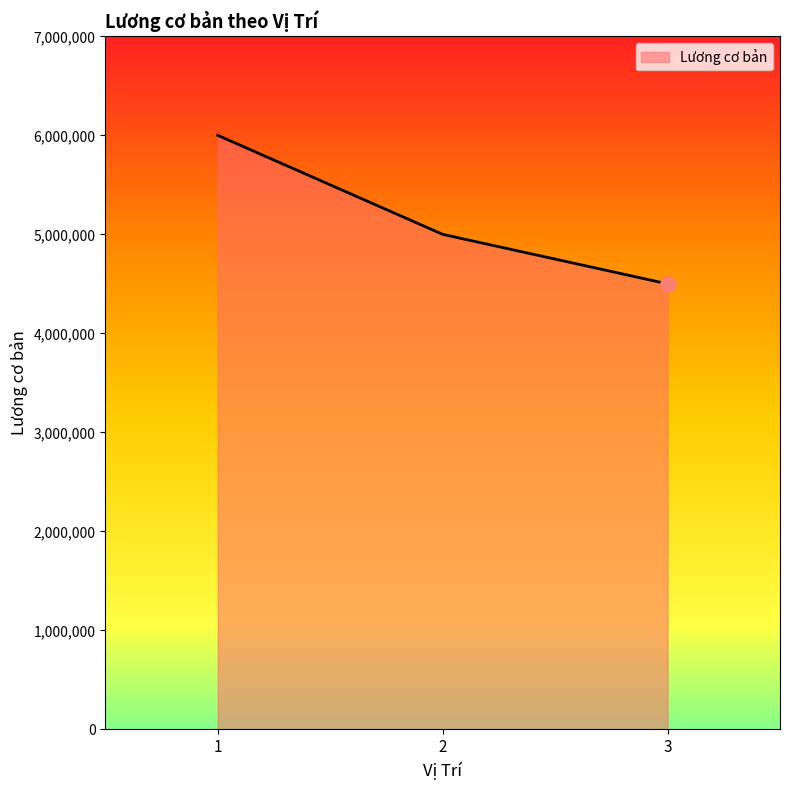

What is the ratio of the value at 2 to the value at 3?

1.1